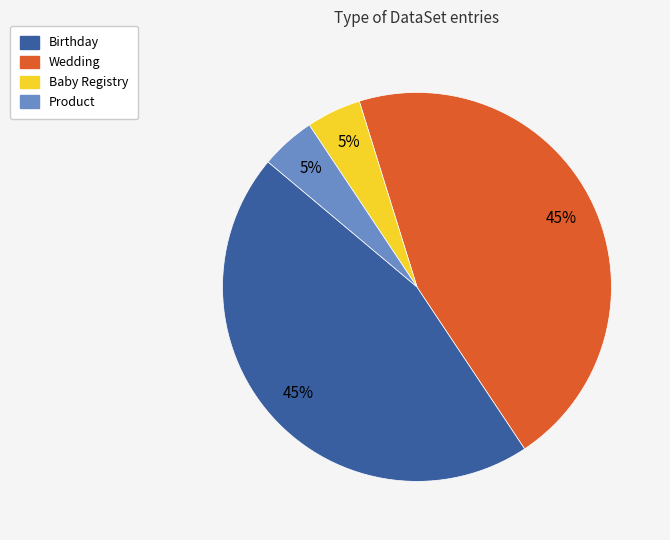

Combined, do Birthday and Wedding account for over 50%?

Yes